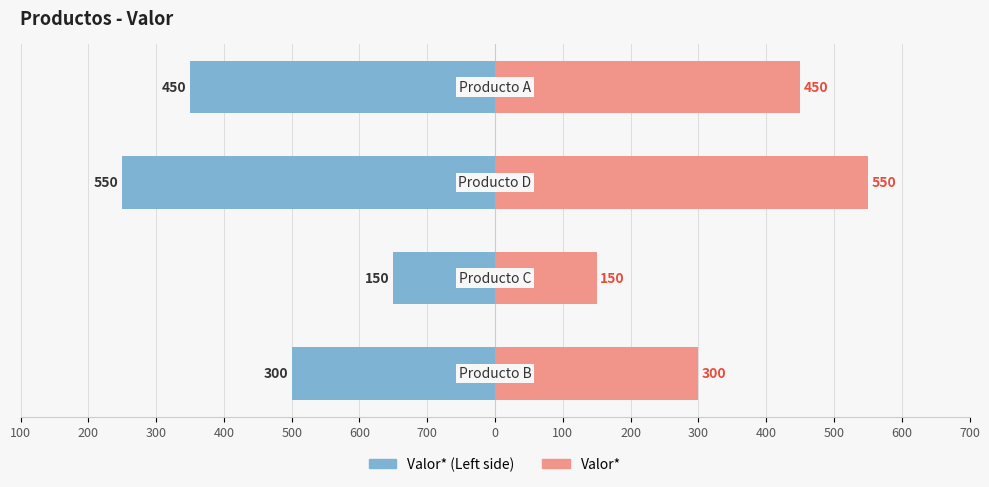

Count the number of data series in this chart.

2